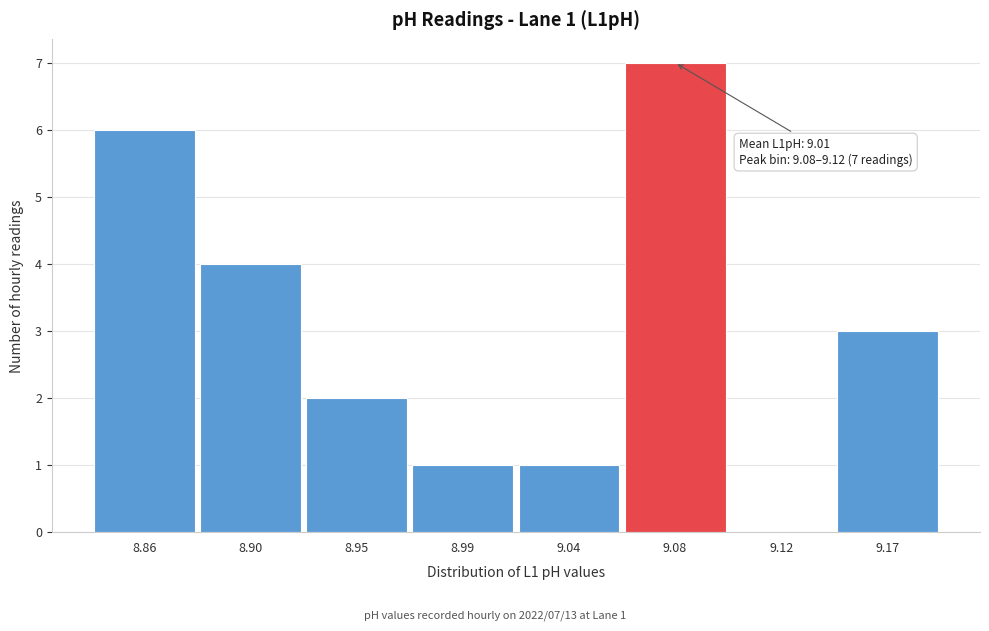

Reading right to left, extract all data points from this chart.

9.17=3	9.12=0	9.08=7	9.04=1	8.99=1	8.95=2	8.90=4	8.86=6